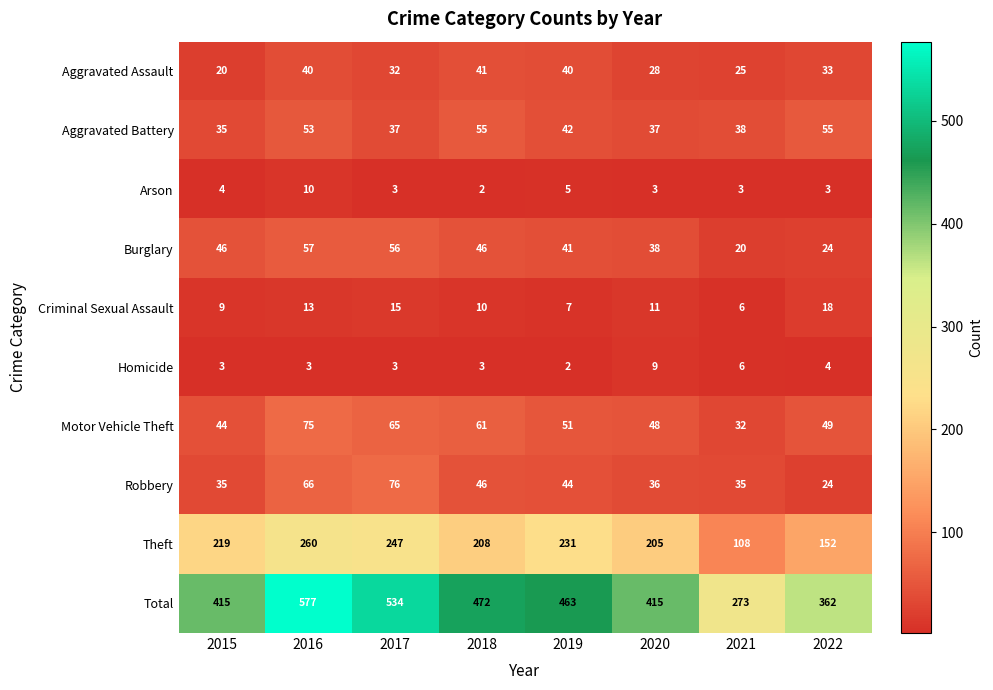

Count the number of categories in the chart.

8